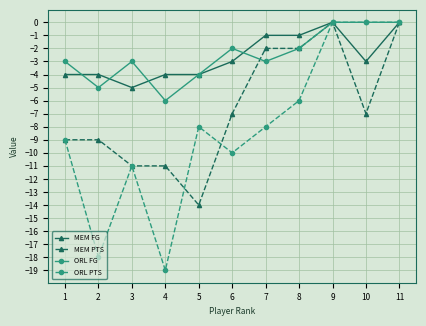

Which series changed the most between 6 and 8?

MEM PTS